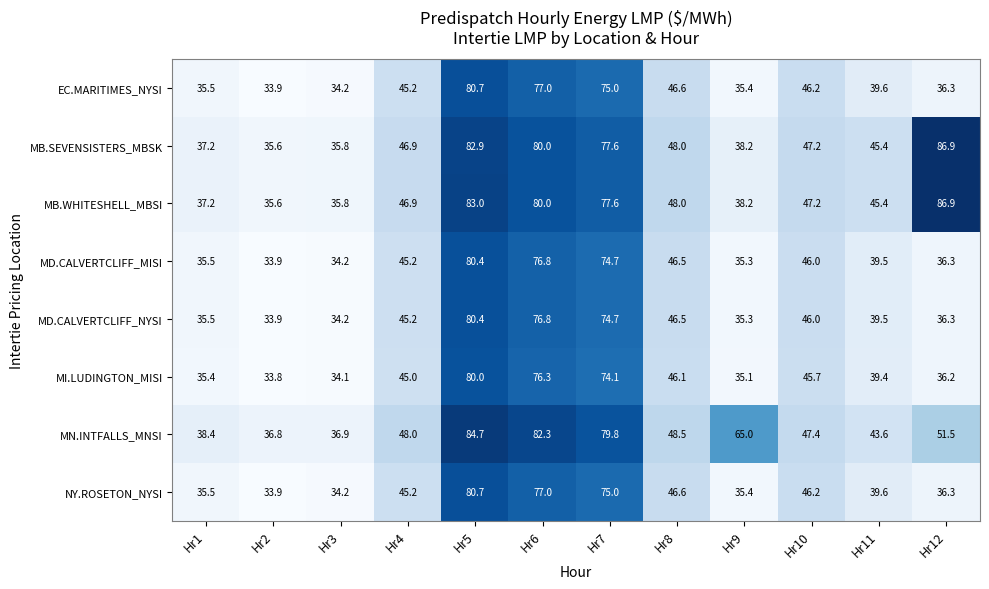

What is the minimum value shown in the chart?

33.8